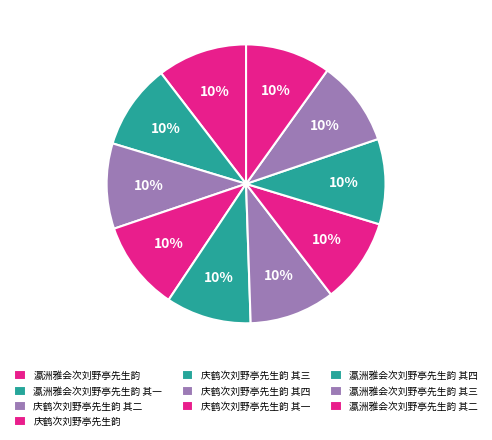

Rank the categories by value from lowest to highest.

瀛洲雅会次刘野亭先生韵 其一, 瀛洲雅会次刘野亭先生韵 其二, 瀛洲雅会次刘野亭先生韵 其三, 瀛洲雅会次刘野亭先生韵 其四, 庆鹤次刘野亭先生韵 其一, 庆鹤次刘野亭先生韵 其二, 庆鹤次刘野亭先生韵 其三, 庆鹤次刘野亭先生韵 其四, 瀛洲雅会次刘野亭先生韵, 庆鹤次刘野亭先生韵